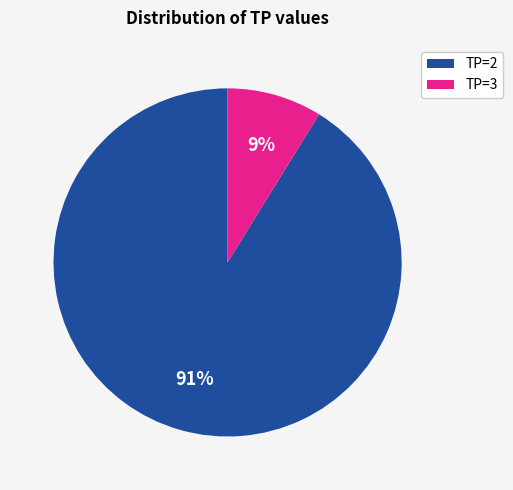

Count the number of slices in the pie.

2